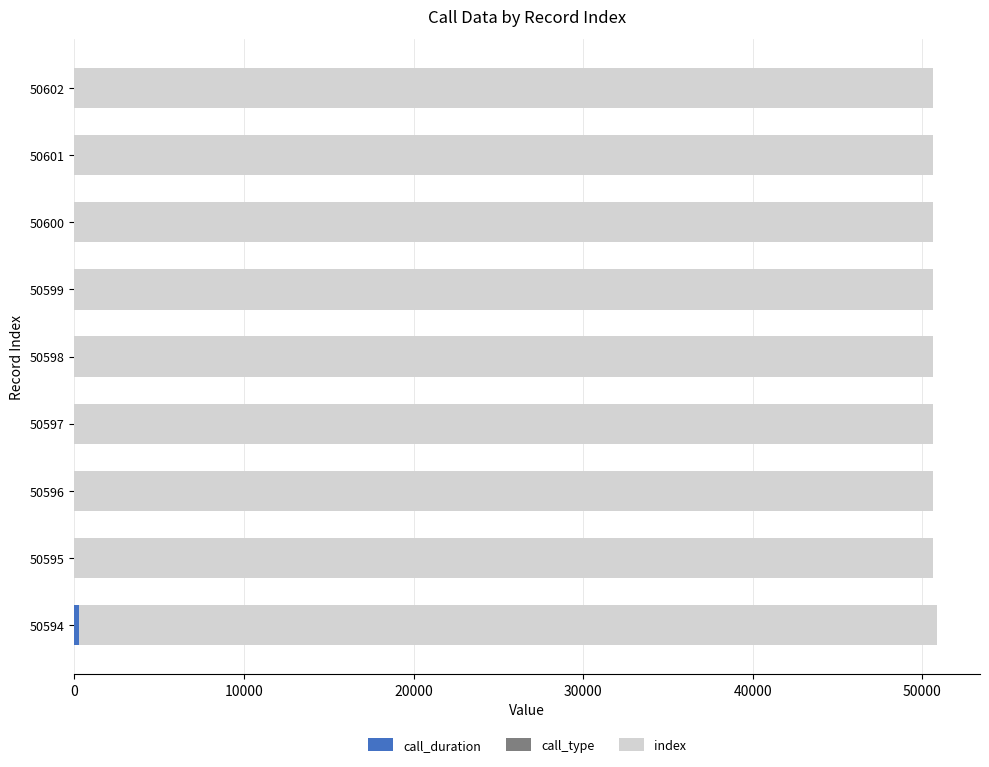

What position from the right is 0?

9